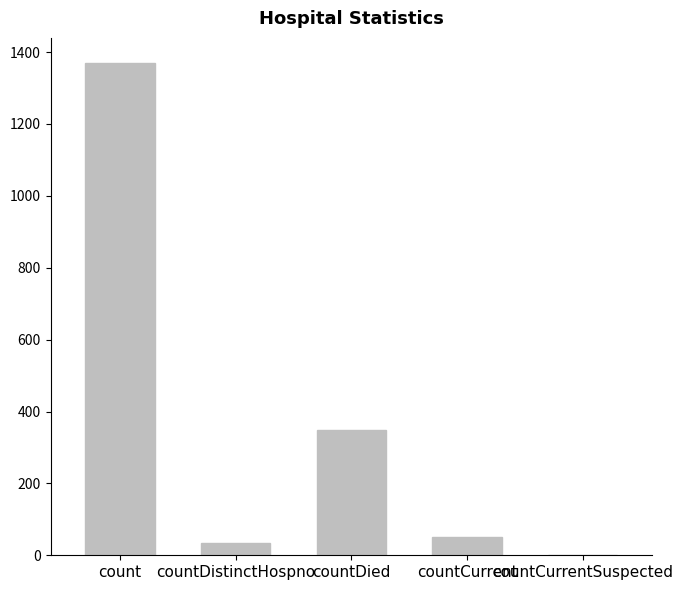

Count the number of categories in the chart.

5